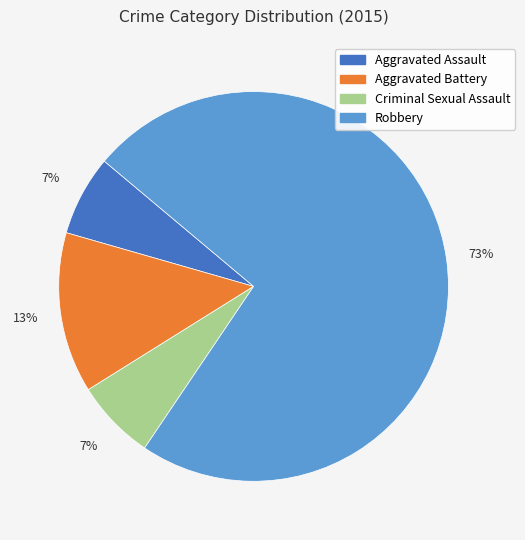

To the nearest percent, what is the average slice percentage?

25%